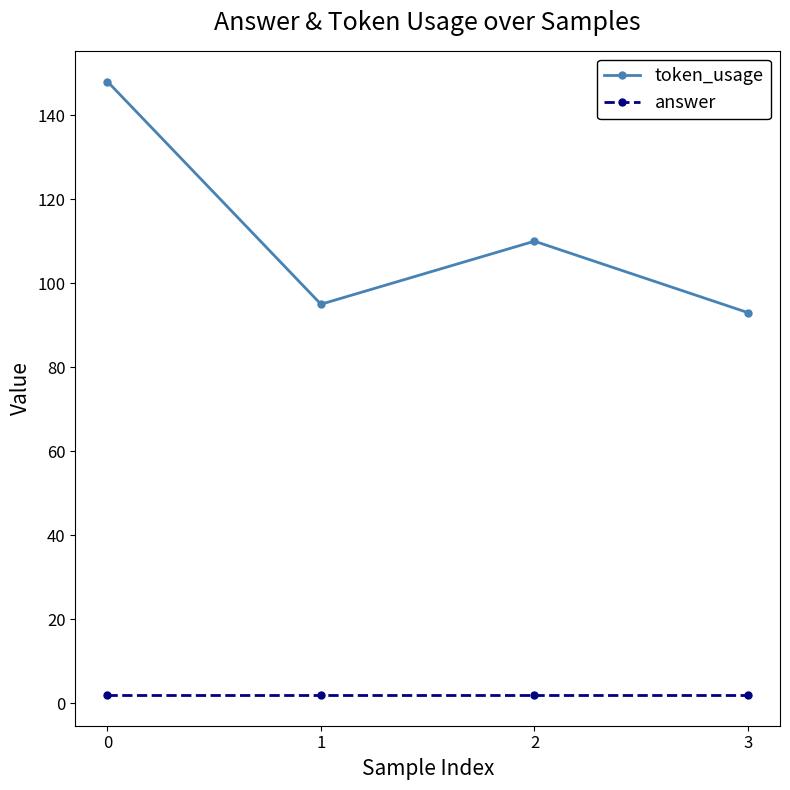

What are all the series names shown in the legend?

token_usage, answer